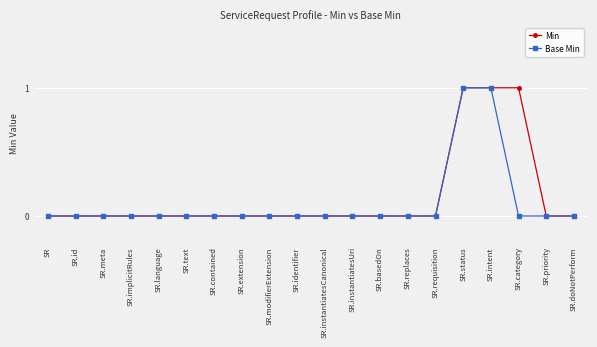

What is the label of the 15th point from the left?

SR.requisition